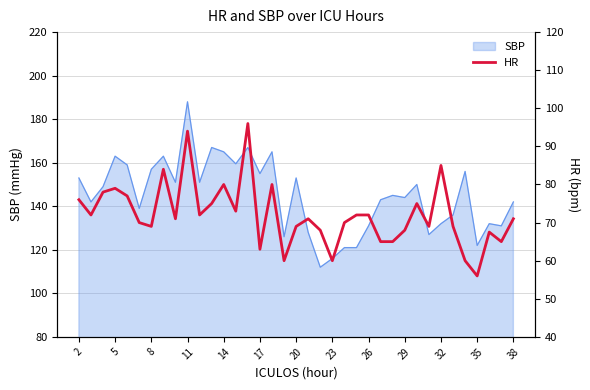

What is the lowest value of the SBP series?

112.0